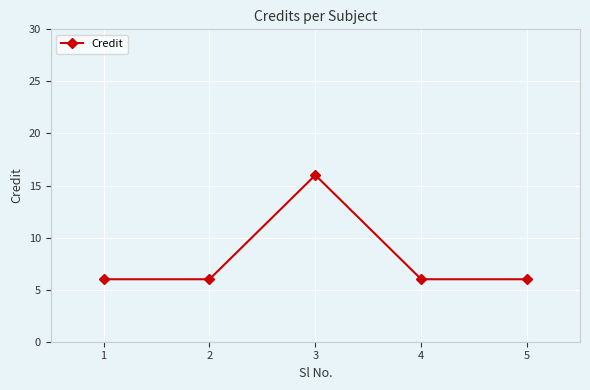

Count the number of data series in this chart.

1